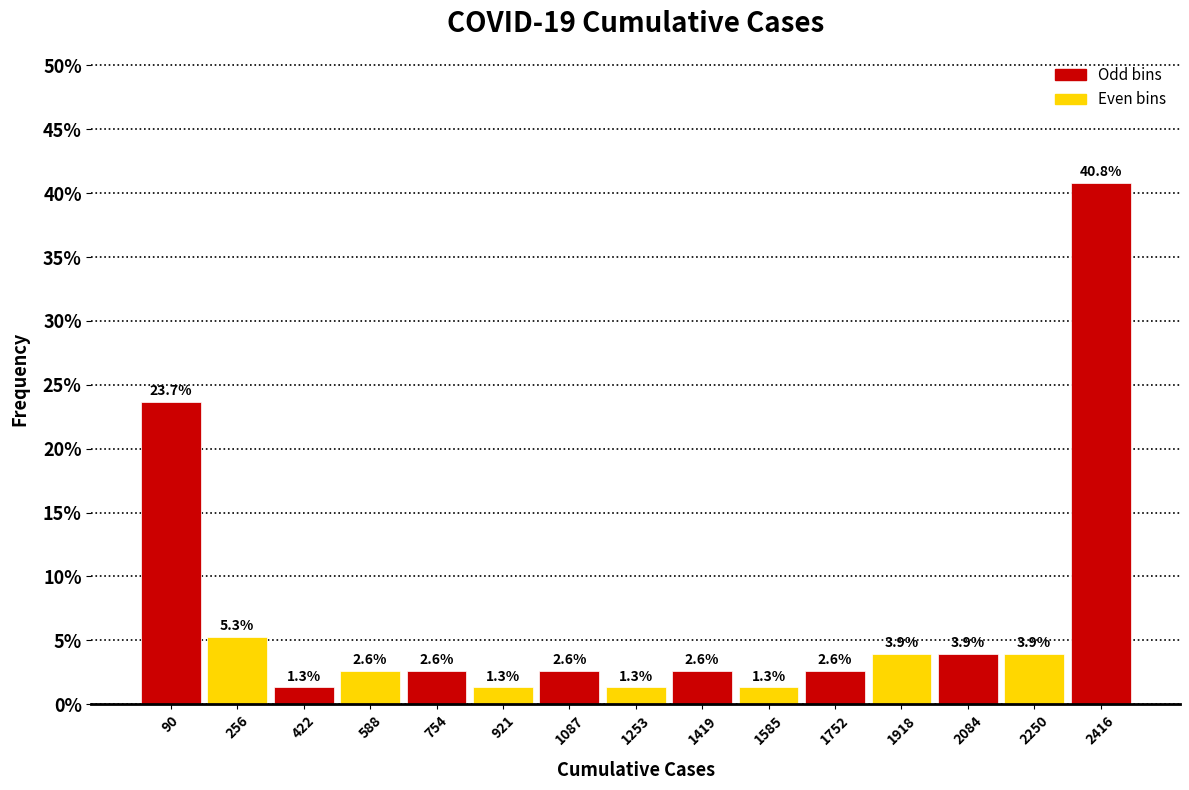

Which range on the x-axis has the tallest bar?

2340 to 2500